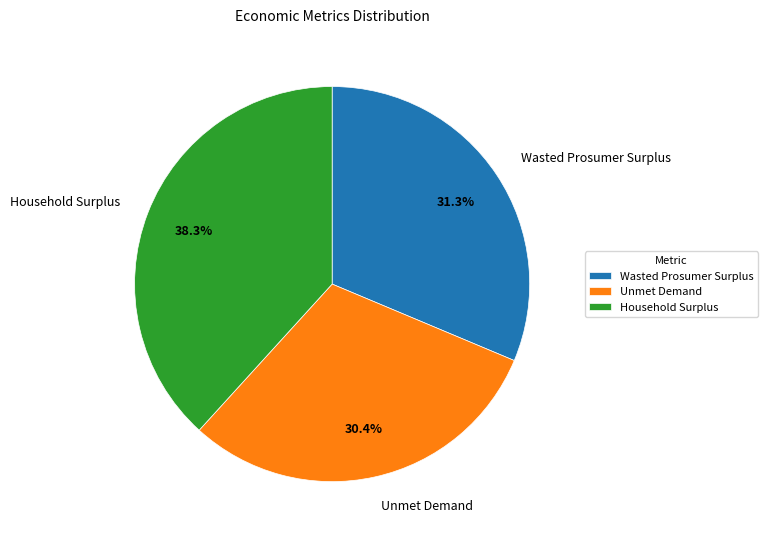

Rank the categories by value from highest to lowest.

Household Surplus, Wasted Prosumer Surplus, Unmet Demand